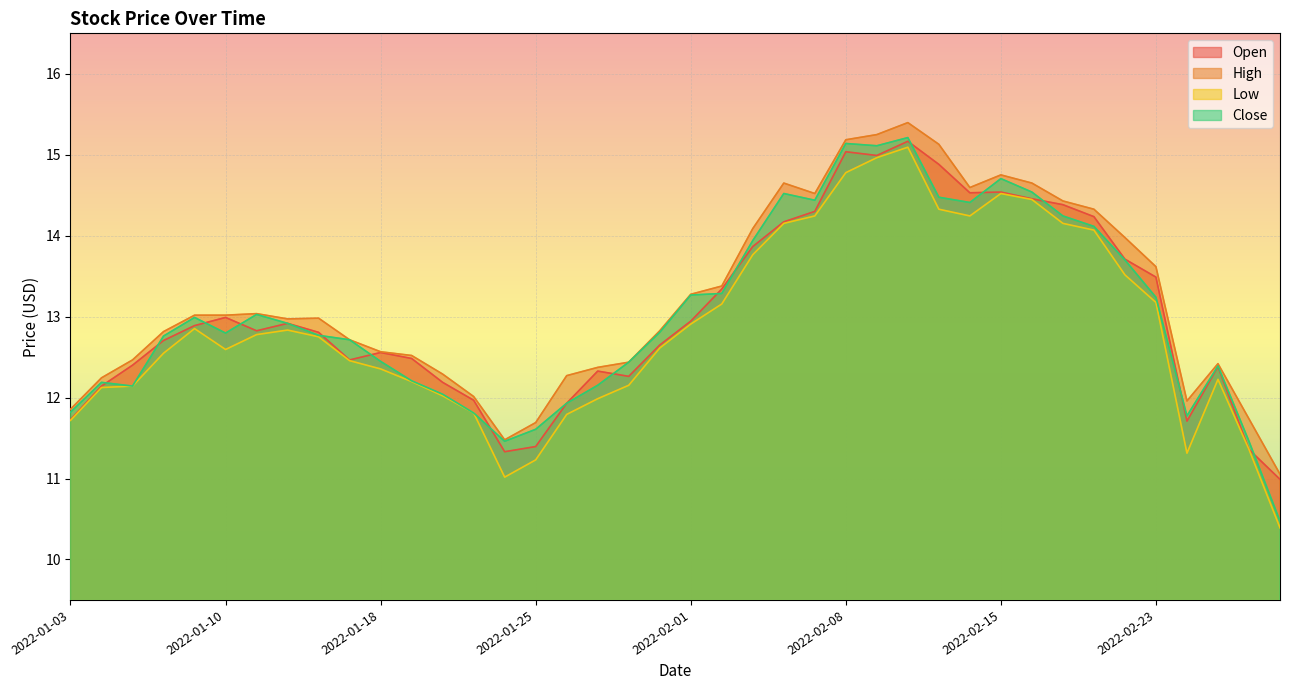

In Low, how many points are higher than both neighbors (excluding endpoints)?

5